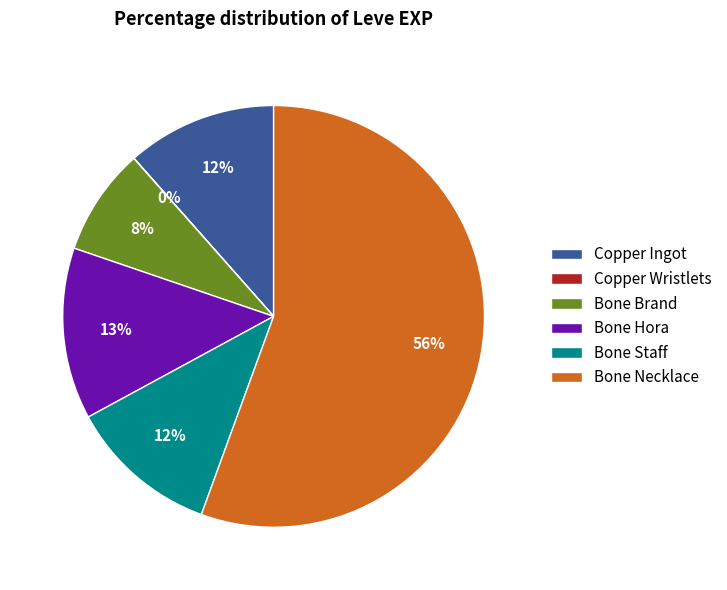

To the nearest percent, what is the average slice percentage?

17%